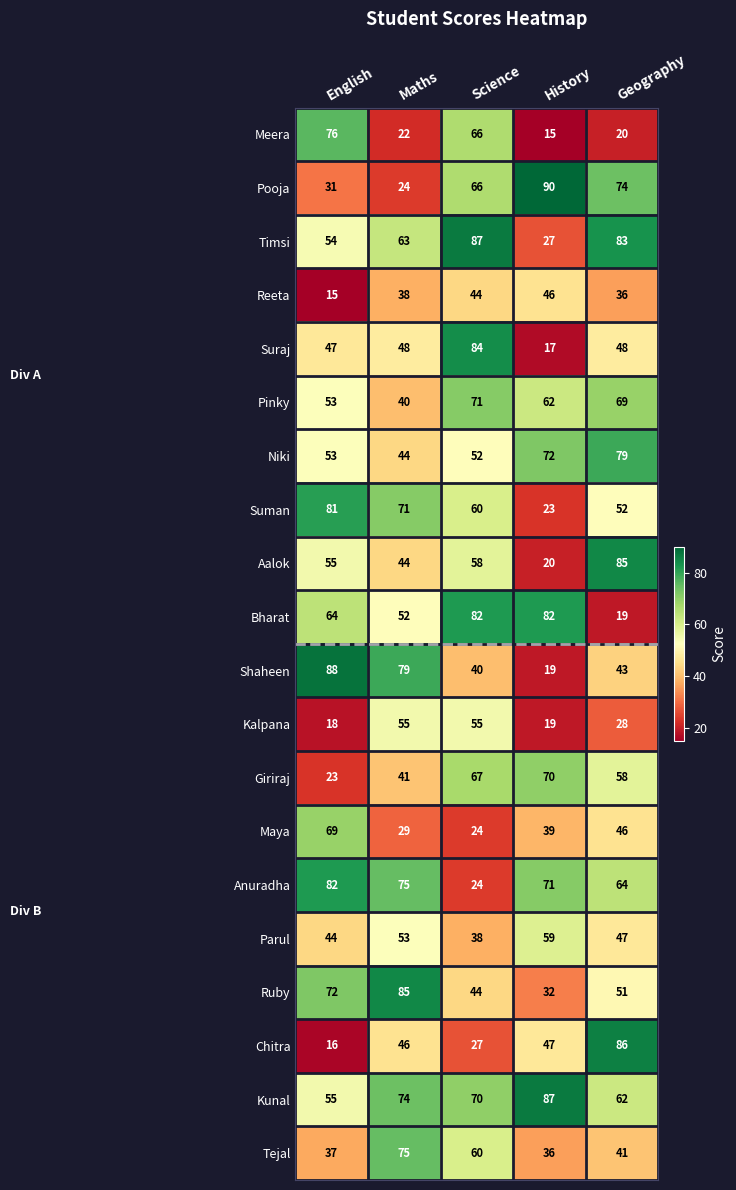

What value does the Maya series have at Geography?

46